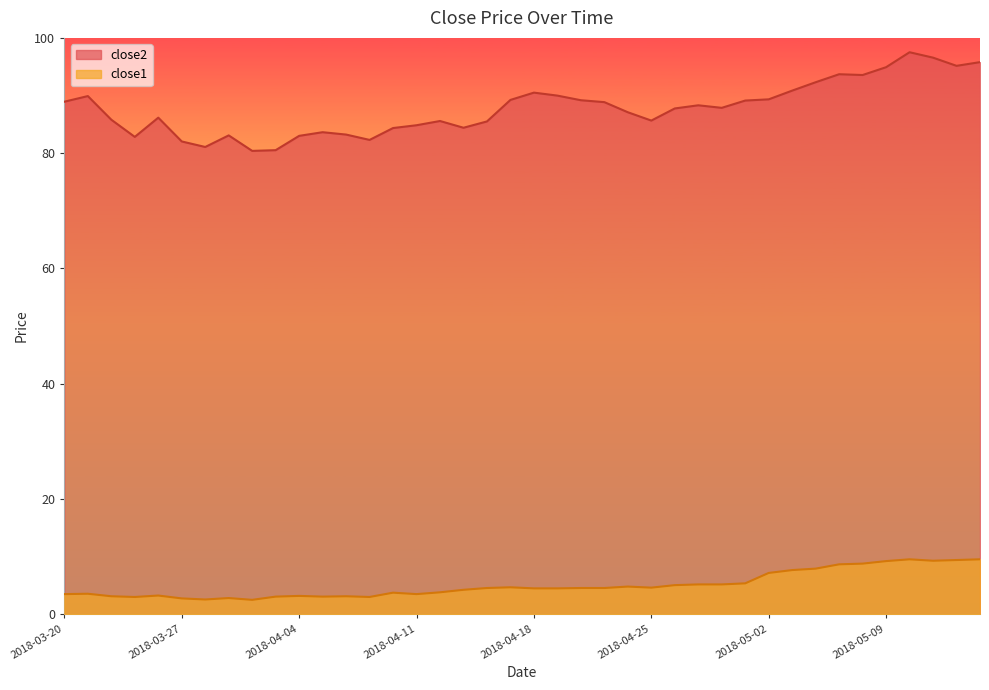

Which category has the lowest value in the close1 series?

2018-04-02